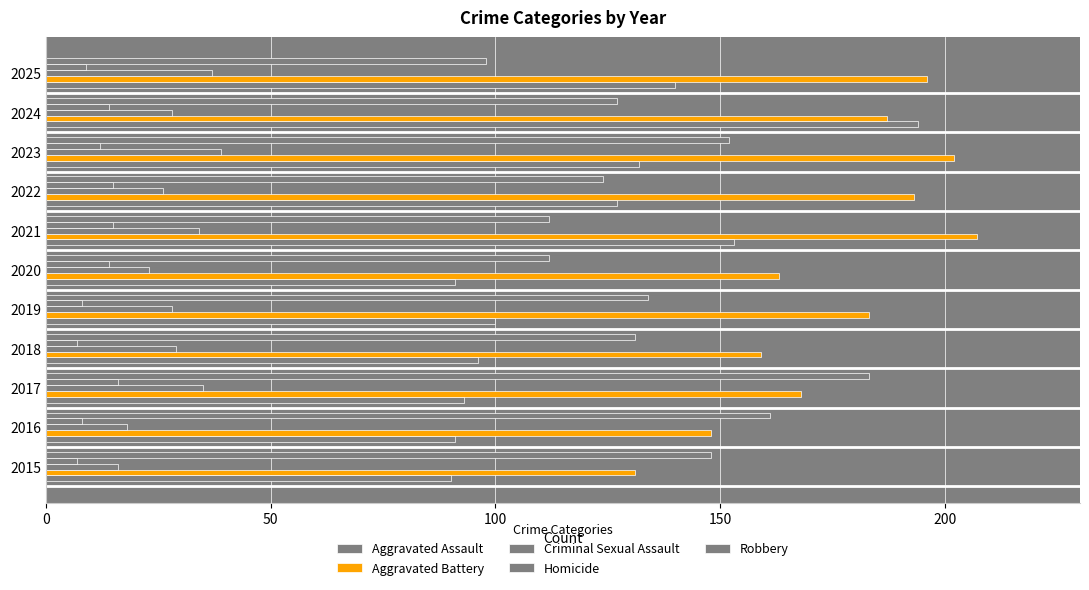

How many distinct data groups are displayed?

5